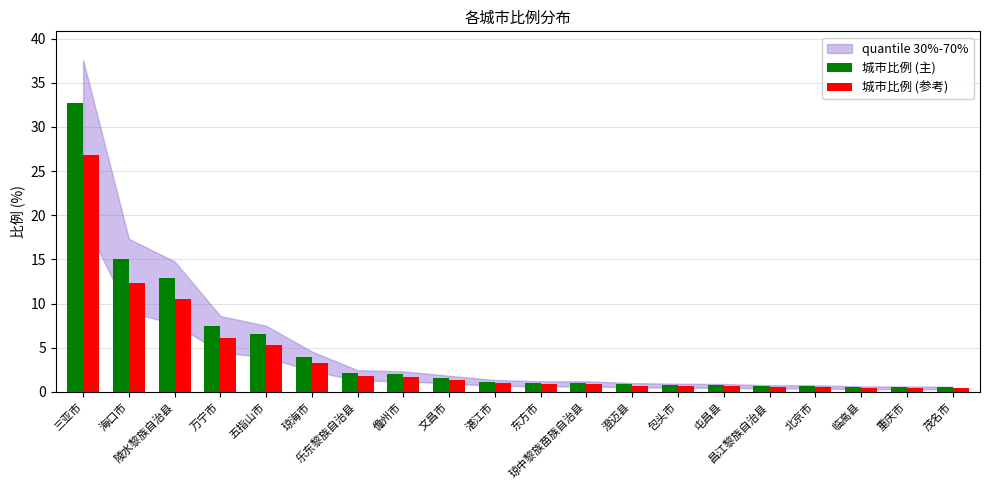

How many data points does each series have?

20